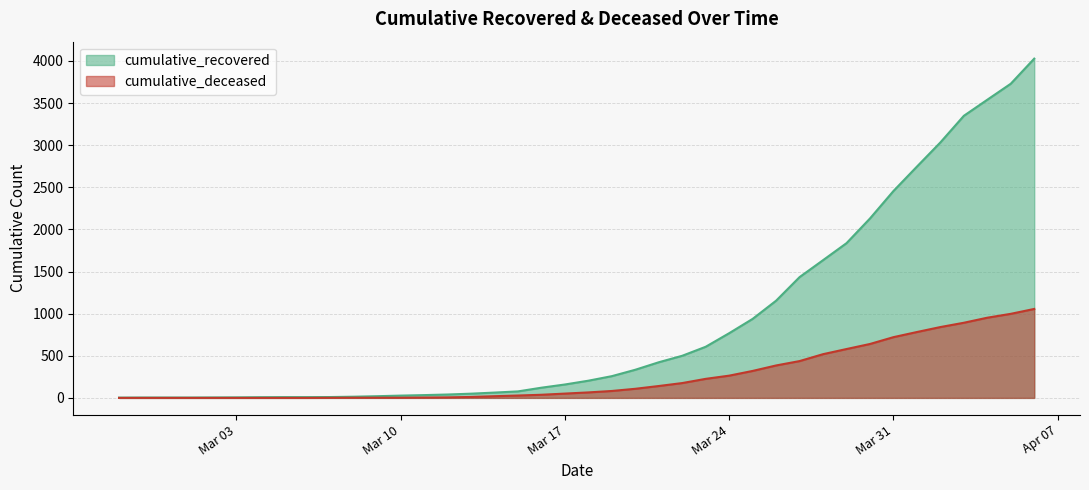

How many data points in cumulative_recovered are less than 204?

20